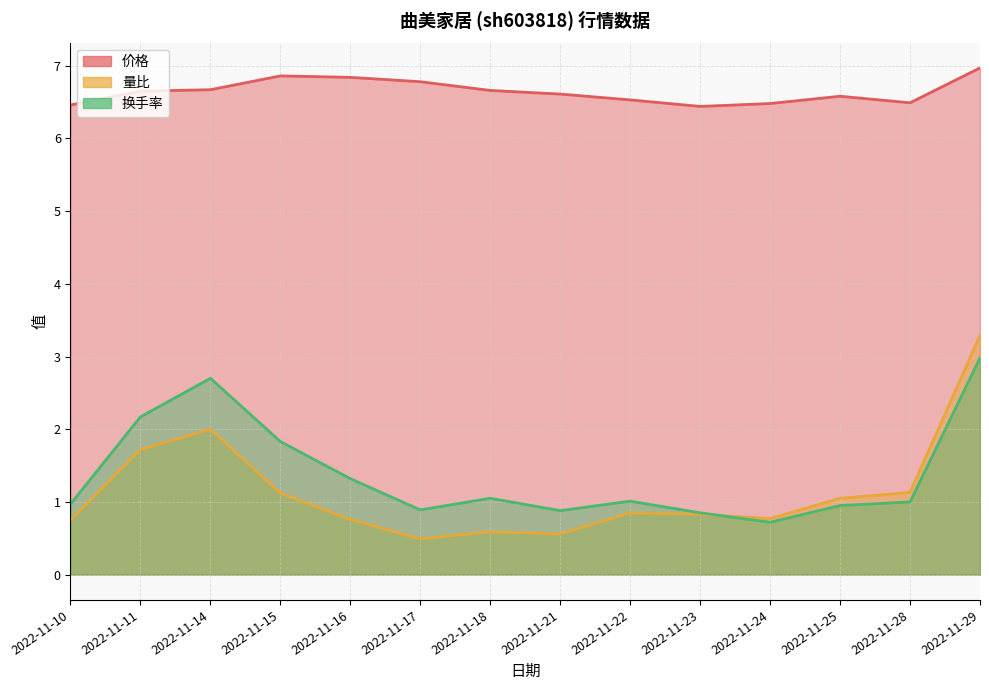

How many values in the 换手率 series are below 1?

6